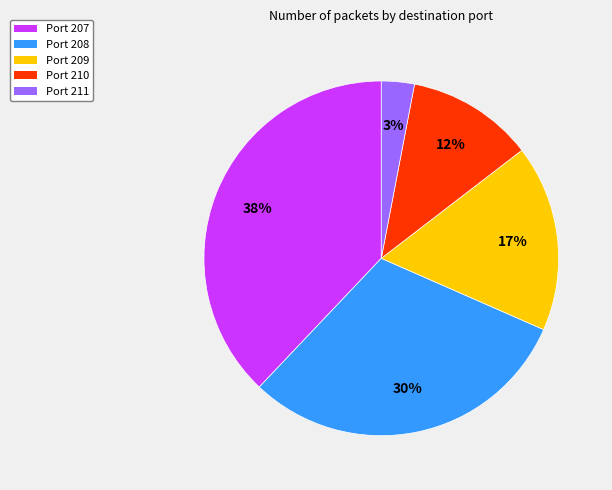

Combined, do Port 207 and Port 209 account for over 50%?

Yes